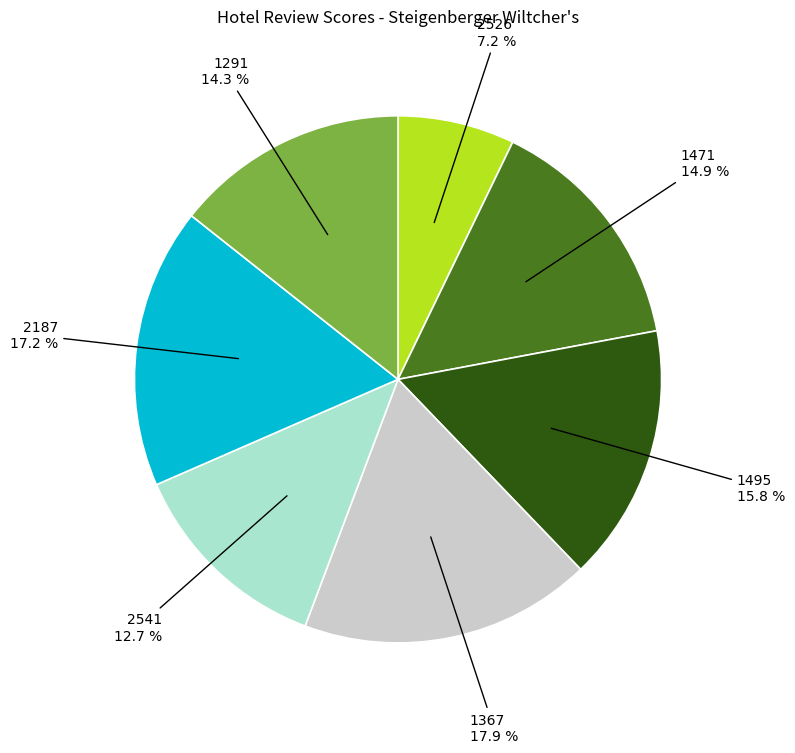

Count the number of slices in the pie.

7